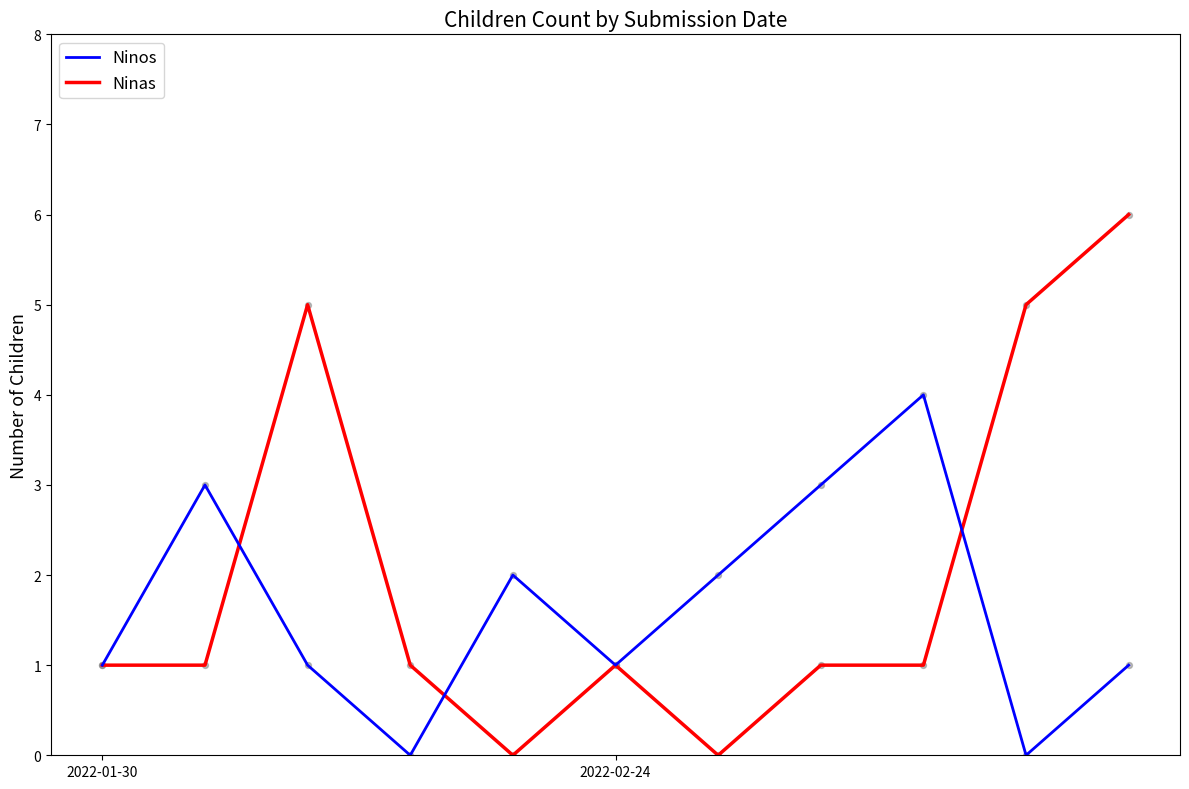

Which series has the largest total across all categories?

Ninas